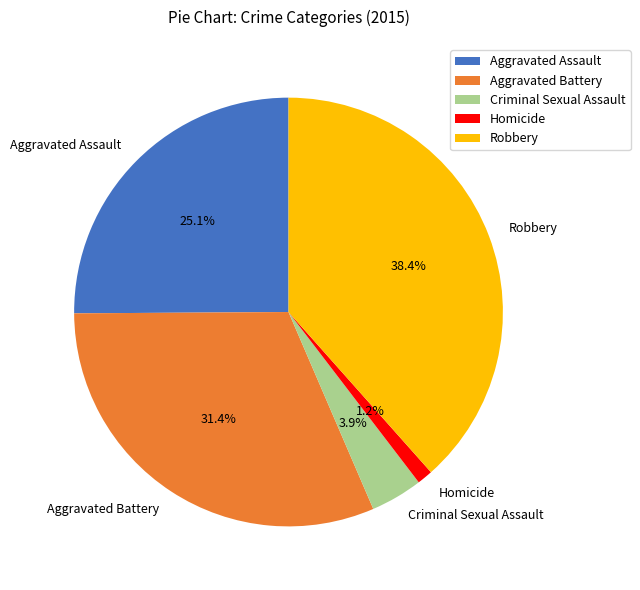

Which category has the smallest portion of the pie?

Homicide